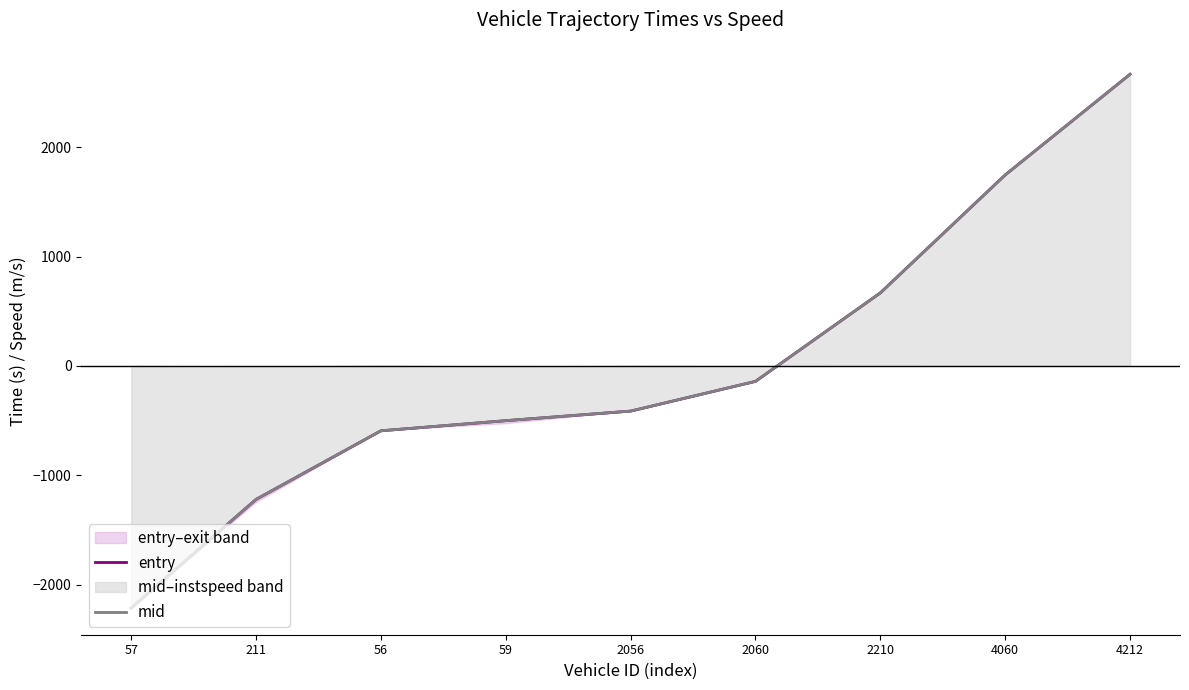

What position from the left is 56?

3